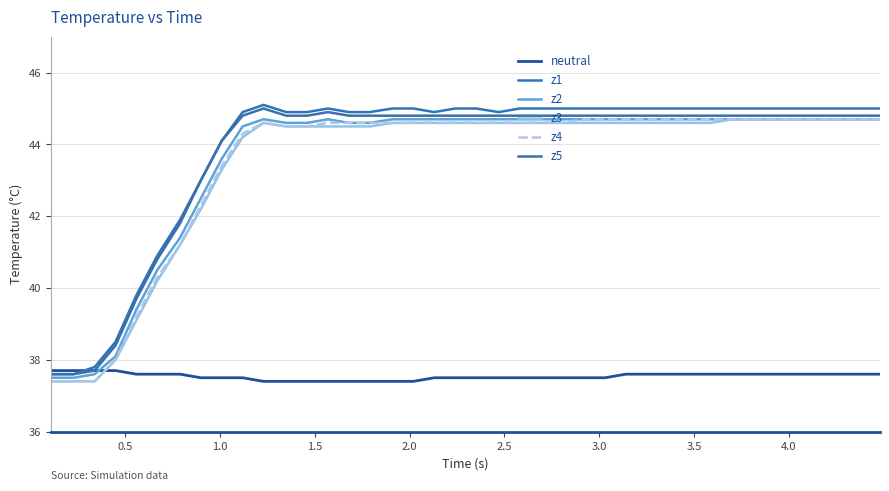

What is the greatest value displayed?

45.1